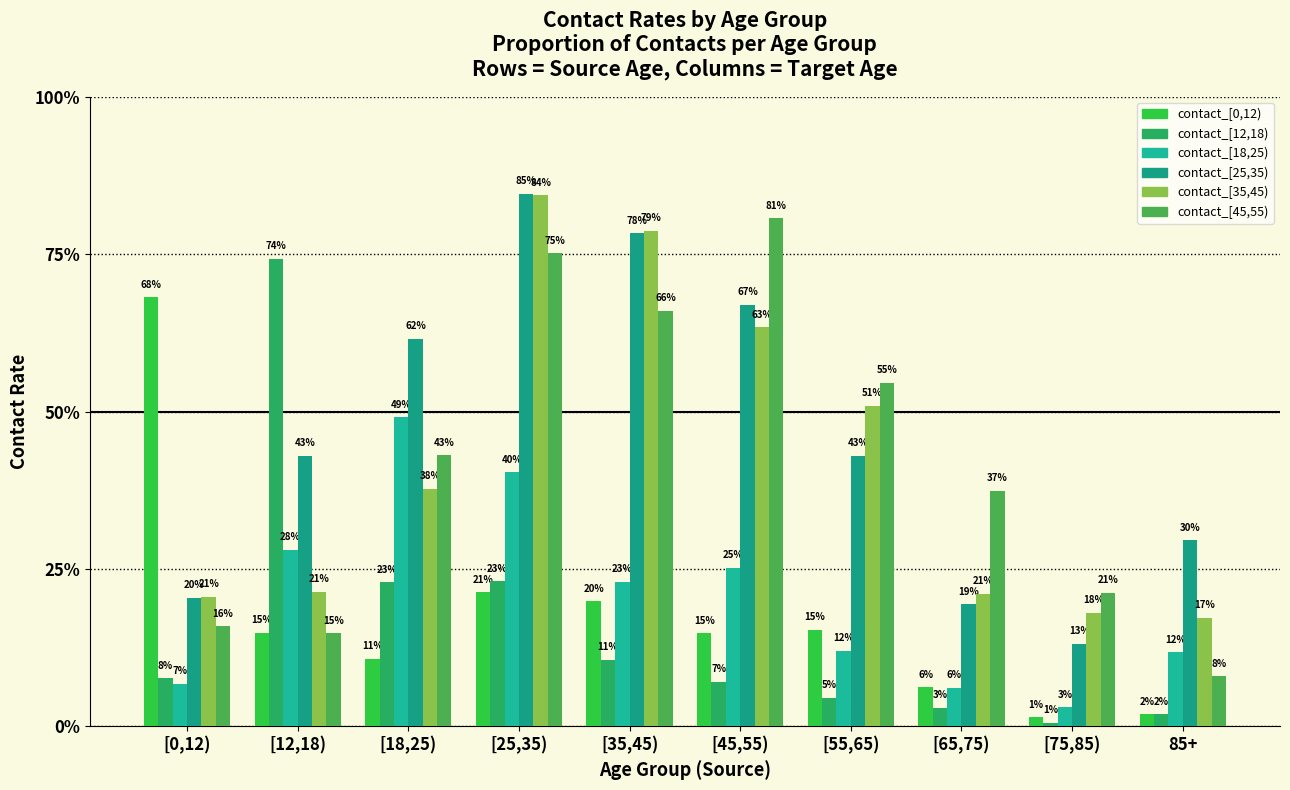

What position from the right is [65,75)?

3